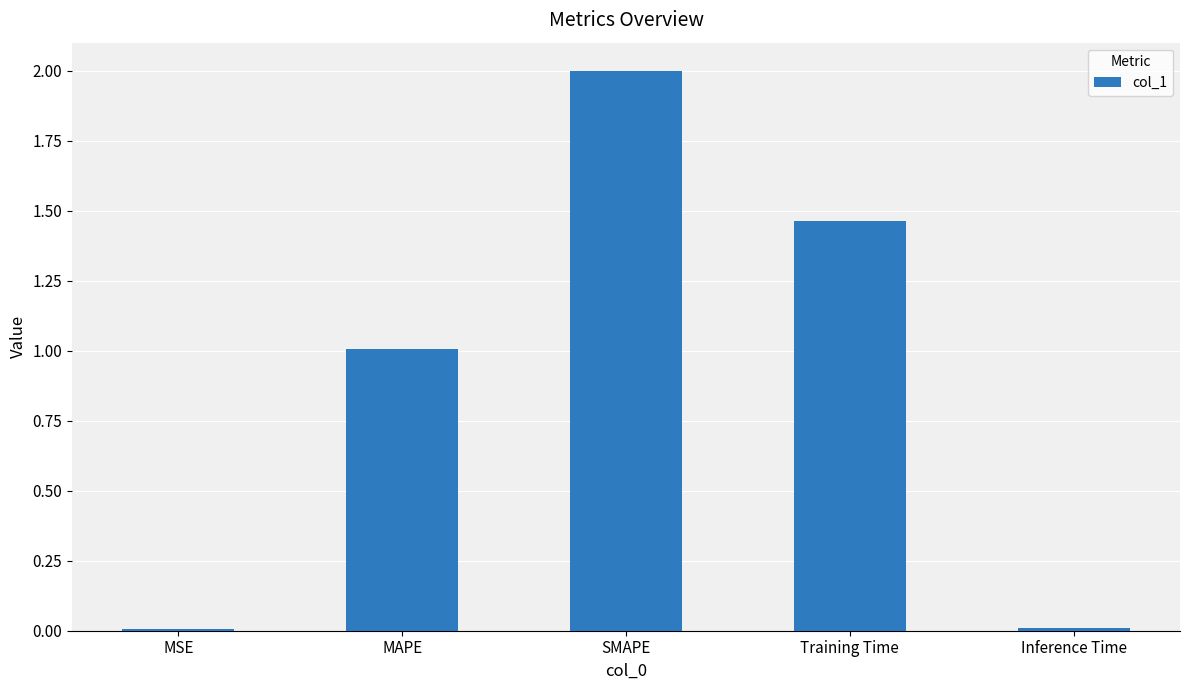

Are the bars horizontal?

No